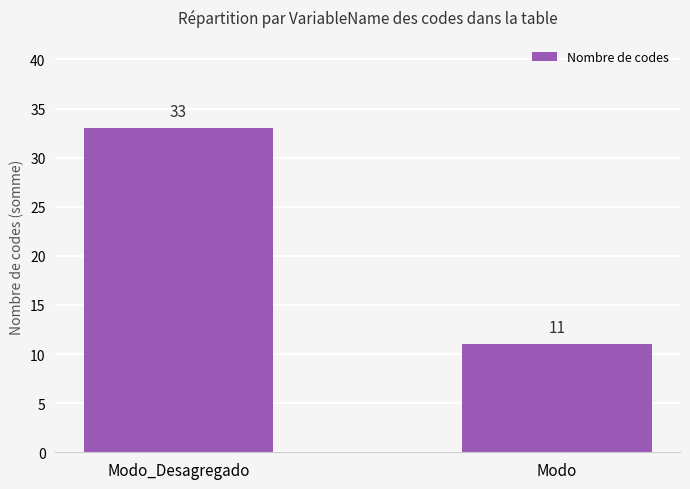

At which category does the chart reach its minimum across all series?

Modo